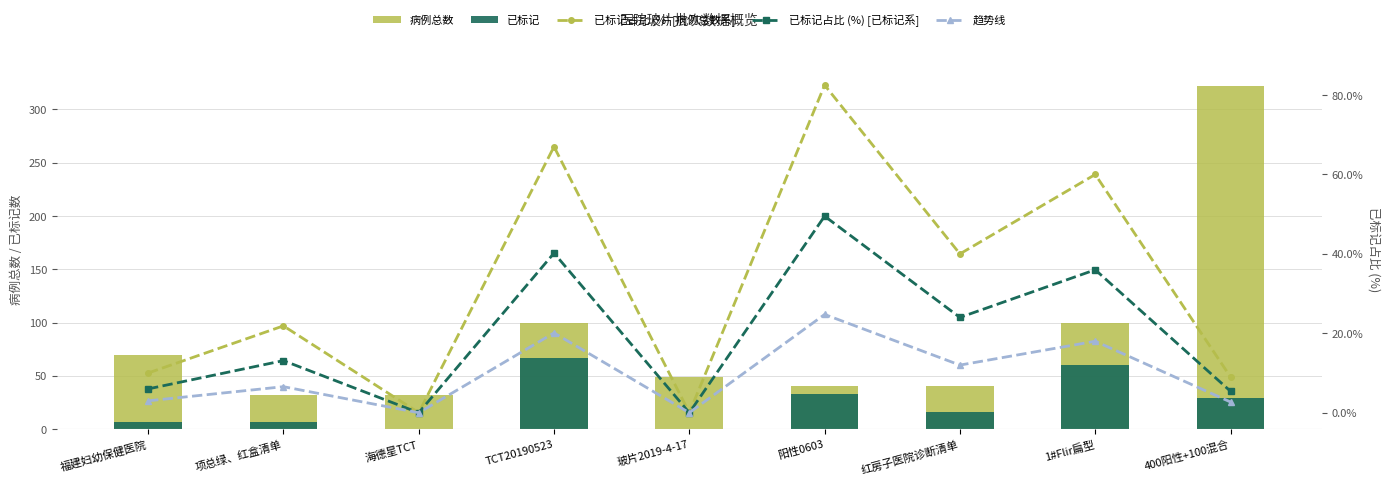

Between 海德星TCT and 1#Flir扁型, which is larger?

1#Flir扁型